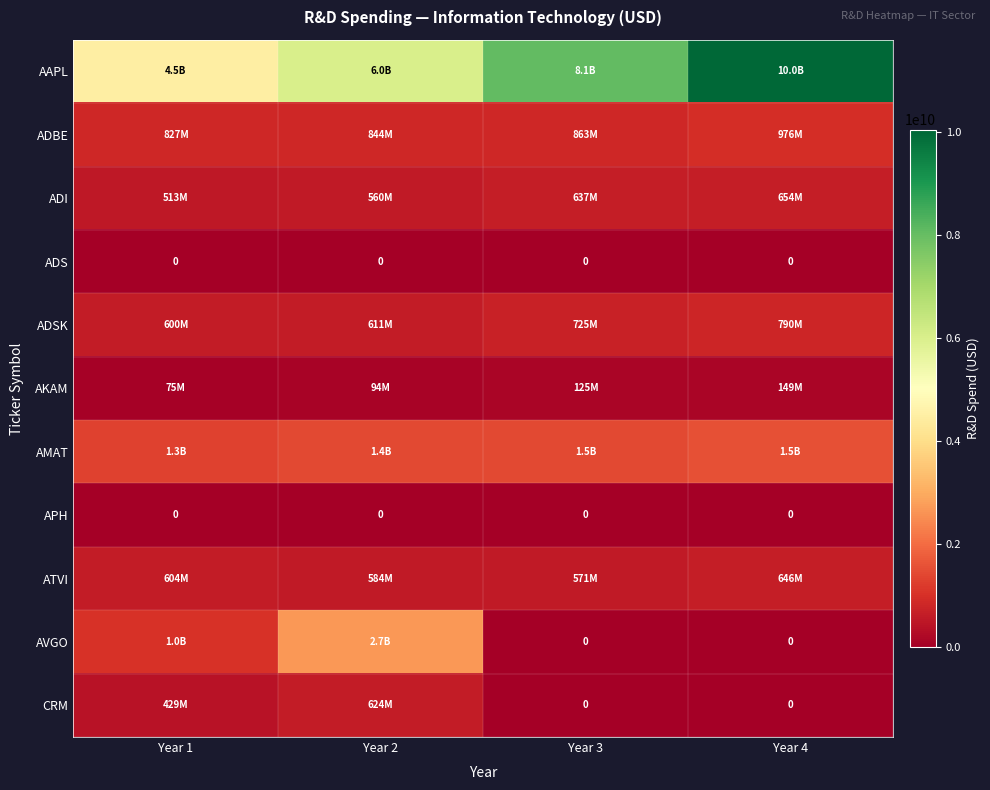

True or false: AVGO has a value of 2674000000 at Year 2.

True